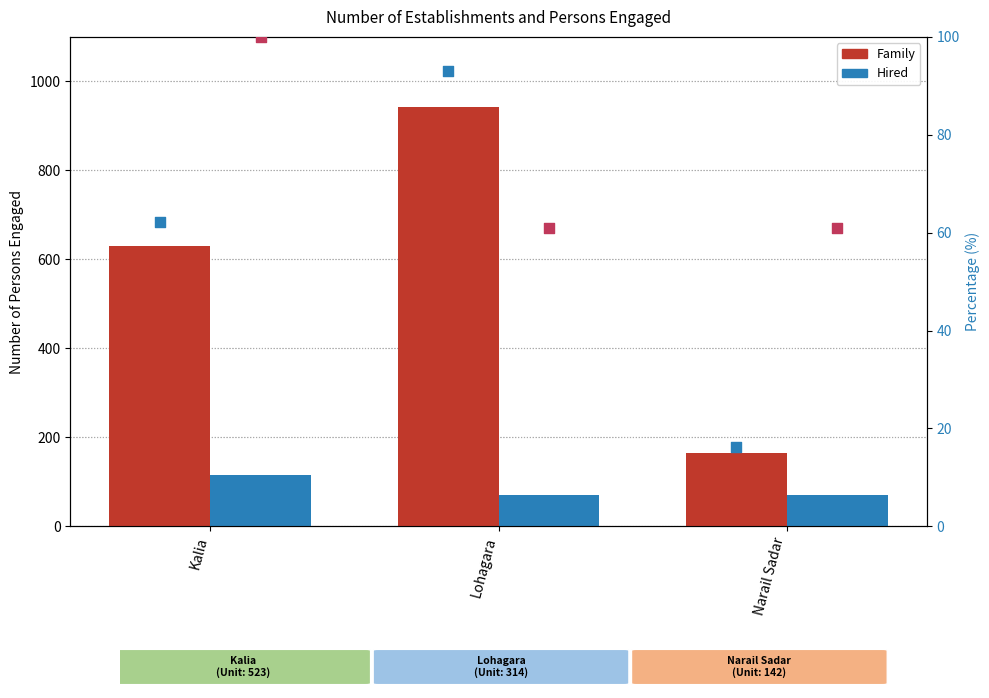

Which series has the largest Y range (max minus min)?

Family